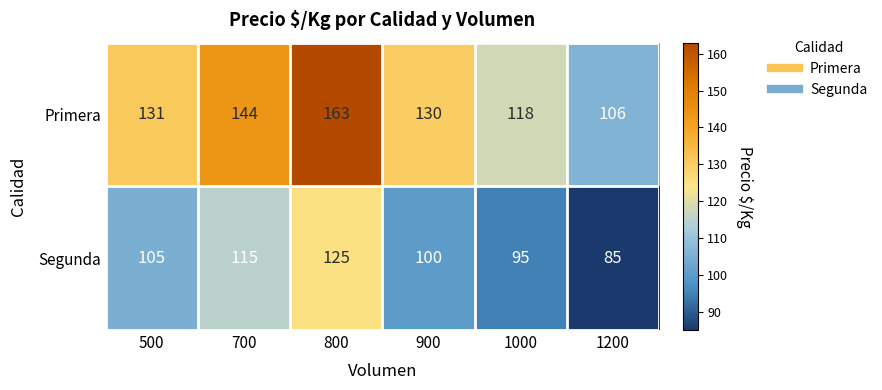

Reading left to right, list all the values displayed in this chart.

Primera: 131	144	163	130	118	106
Segunda: 105	115	125	100	95	85